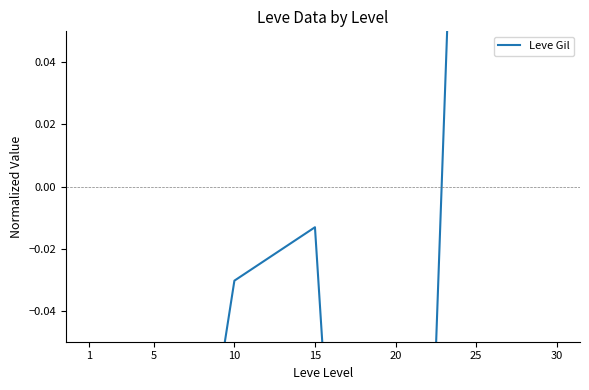

Is it true that the value at 1 is -0.6?

False